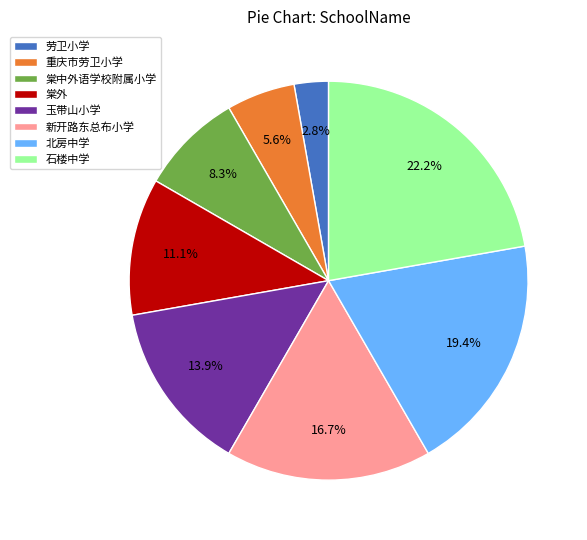

True or false: 北房中学 accounts for 34% of the total.

False